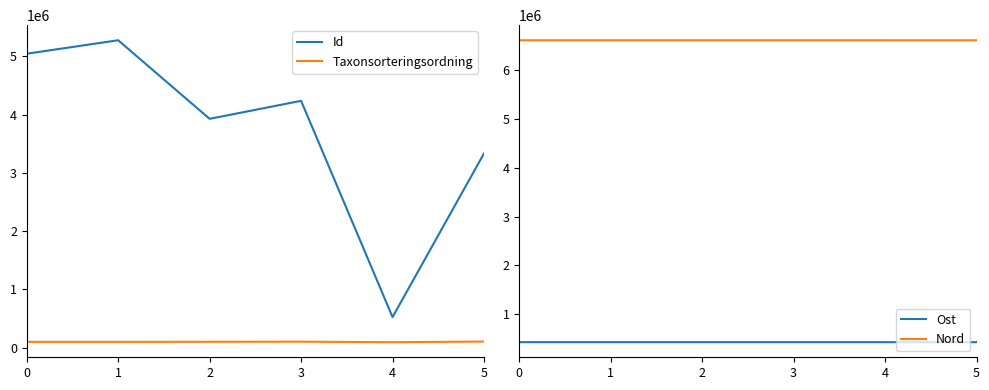

What is the difference between the second highest and minimum values in the Taxonsorteringsordning series?

8449